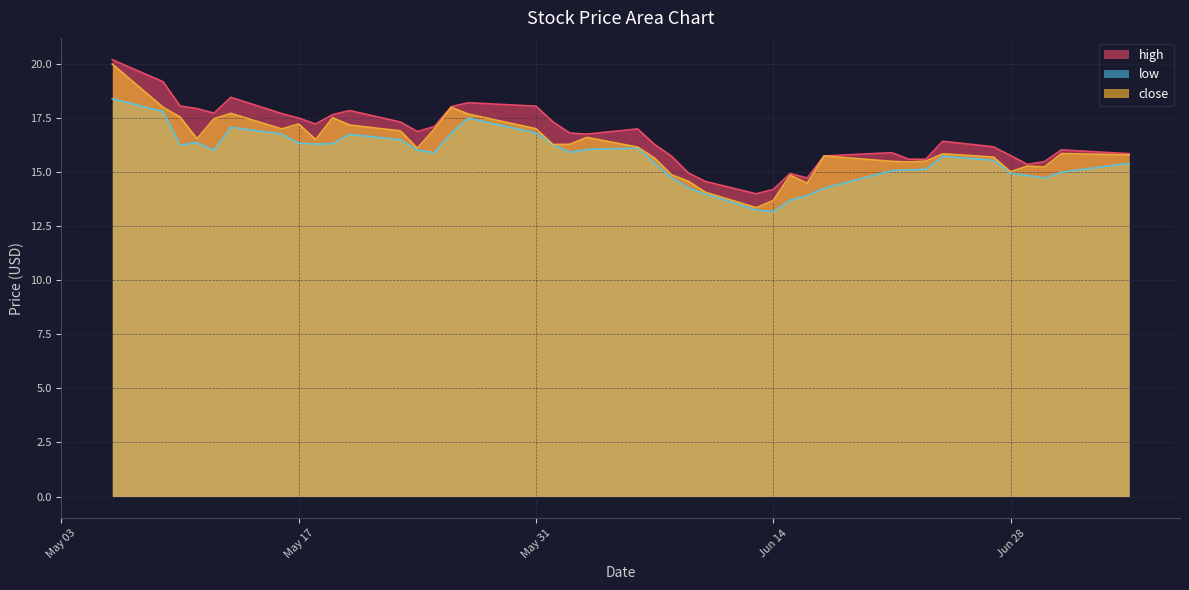

What is the difference between the highest and lowest values at Jun 28?

0.8